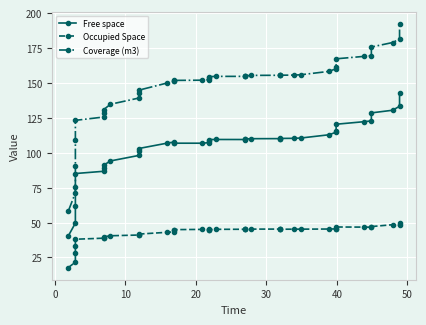

What is the difference between the maximum and minimum values in the Coverage (m3) series?

134.0